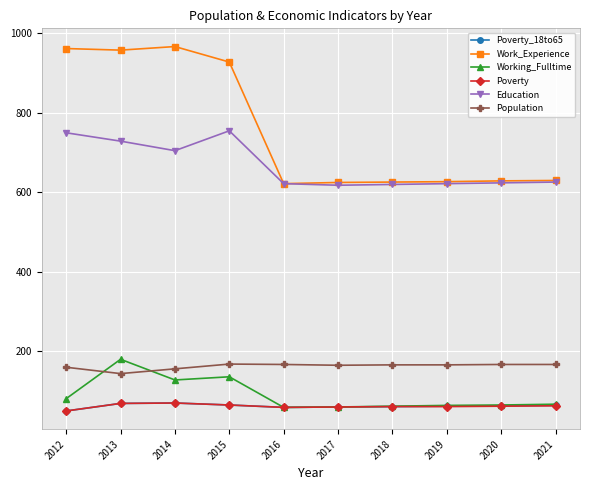

Between 2012 and 2019, which series saw the biggest shift?

Work_Experience